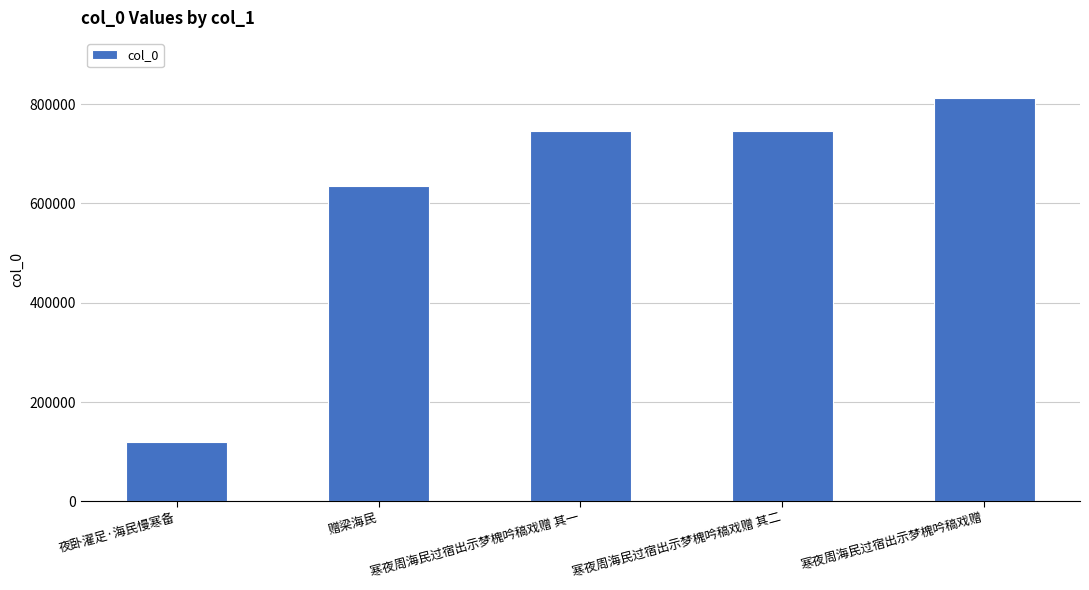

What is the change in value from 寒夜周海民过宿出示梦槐吟稿戏赠 其一 to 寒夜周海民过宿出示梦槐吟稿戏赠 其二?

+1